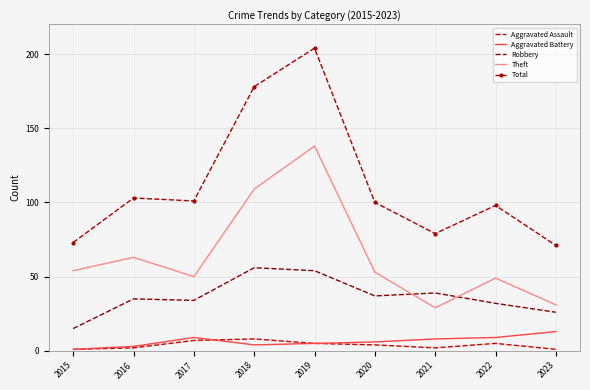

True or false: Theft and Total intersect in this chart.

False